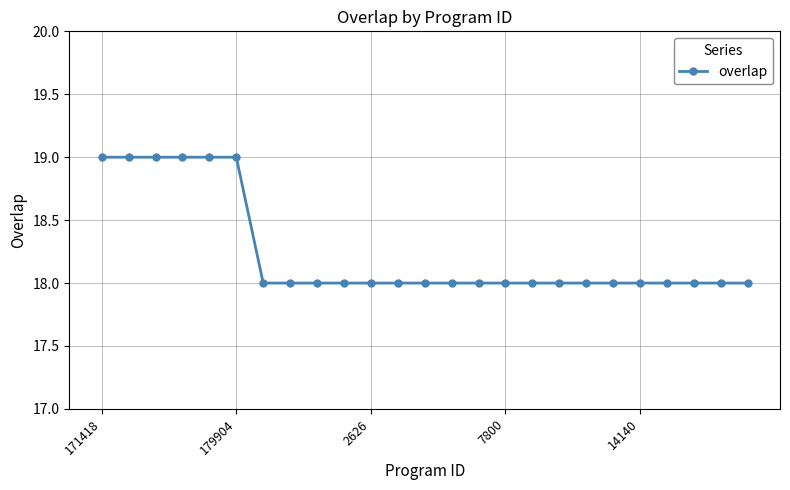

How many values are between 18 and 19?

25